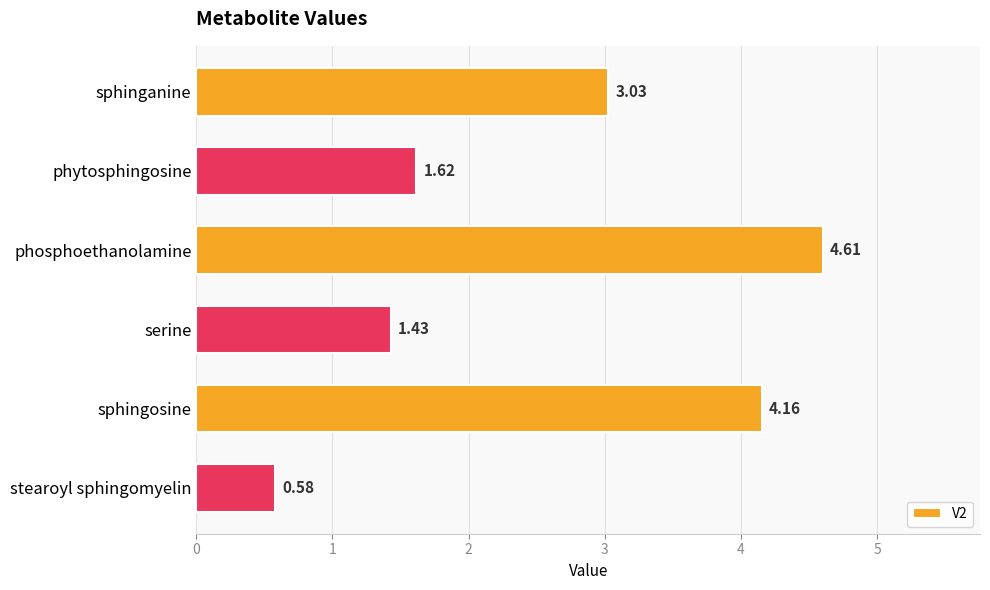

Between sphingosine and phosphoethanolamine, which is larger?

phosphoethanolamine